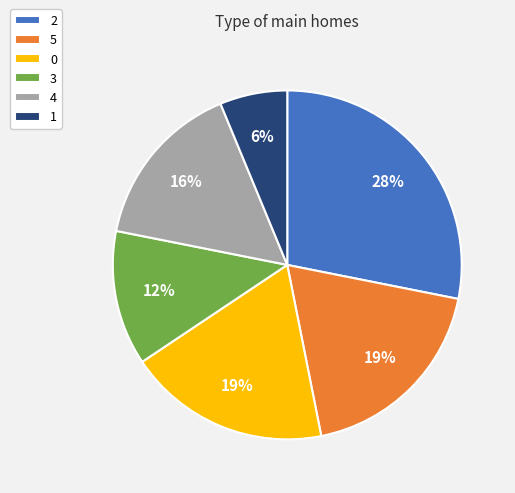

To the nearest percent, what is the average slice percentage?

17%